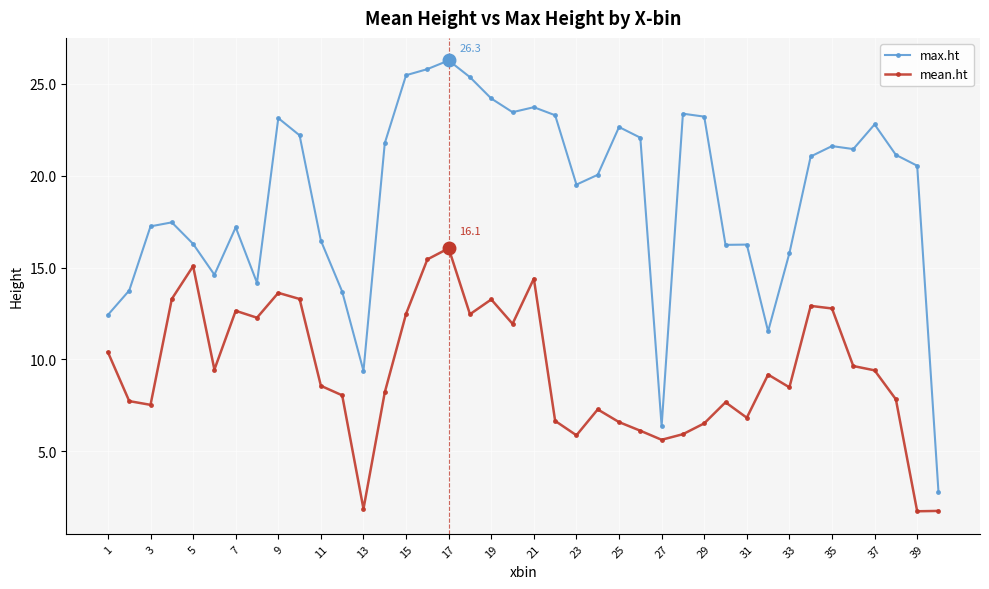

List the series in order of their peak value, highest first.

max.ht, mean.ht